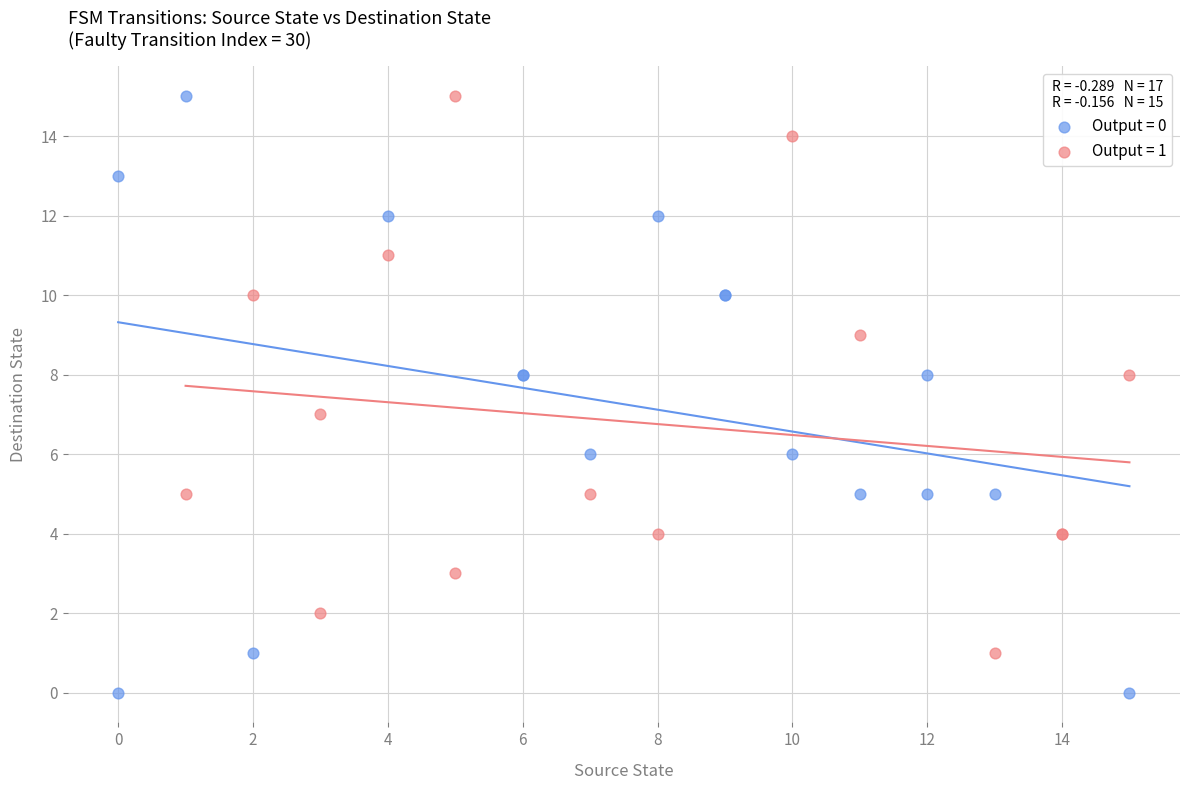

Which series contains the lowest Y value?

Output = 0